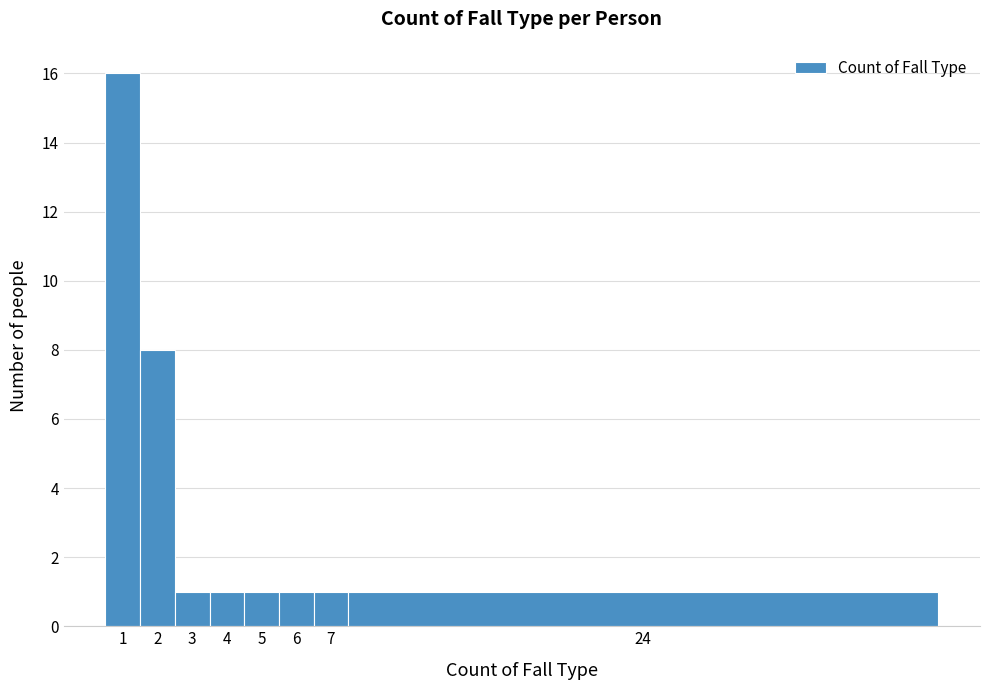

Reading right to left, extract all data points from this chart.

1	1	1	1	1	1	8	16